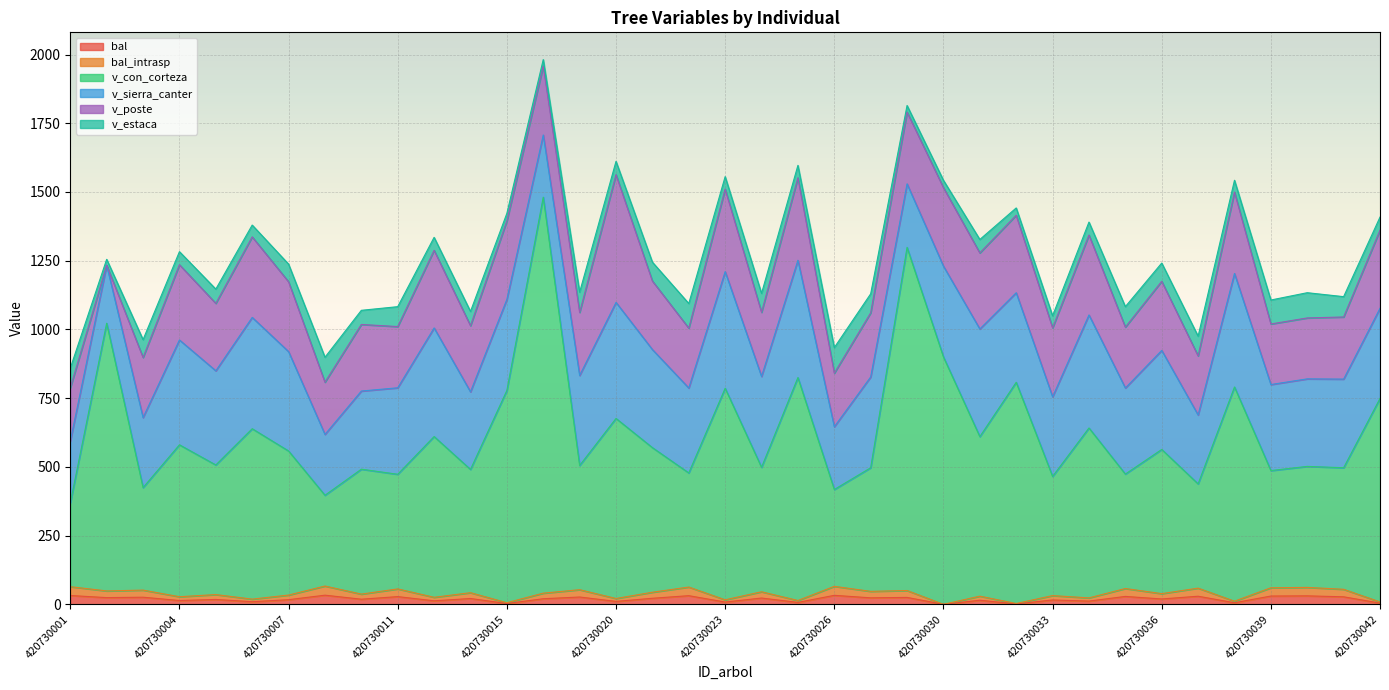

At which label does bal_intrasp first exceed 40?

420730001